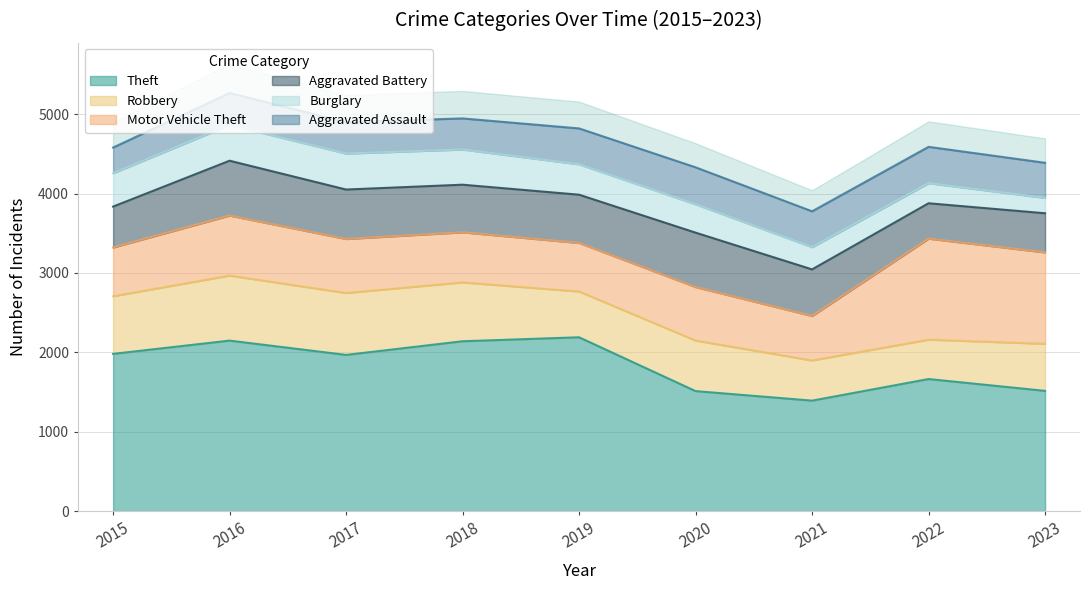

How many lines are shown in the chart?

6